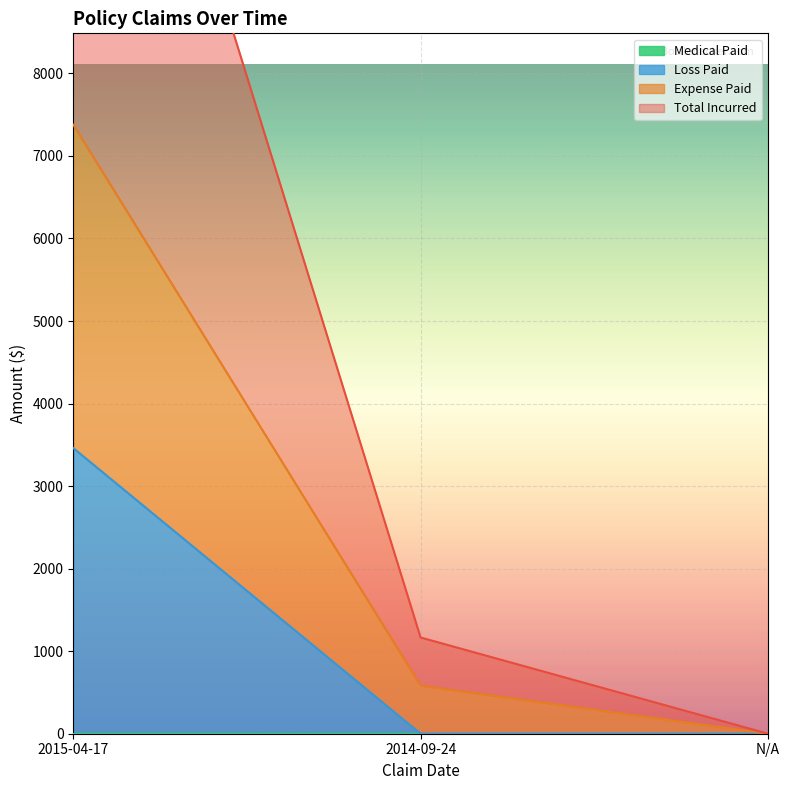

At which label is Total Incurred closest to 7378?

2014-09-24